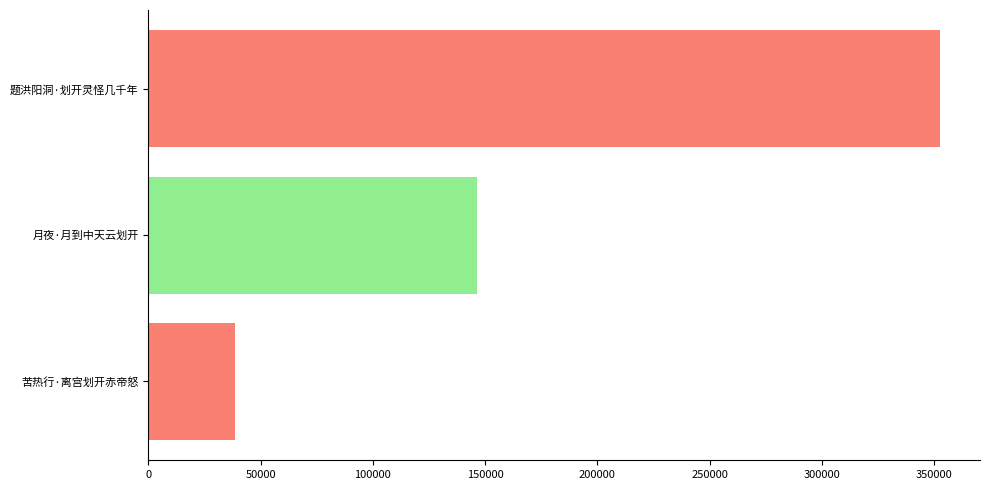

Which category has the highest value across all series?

题洪阳洞·划开灵怪几千年